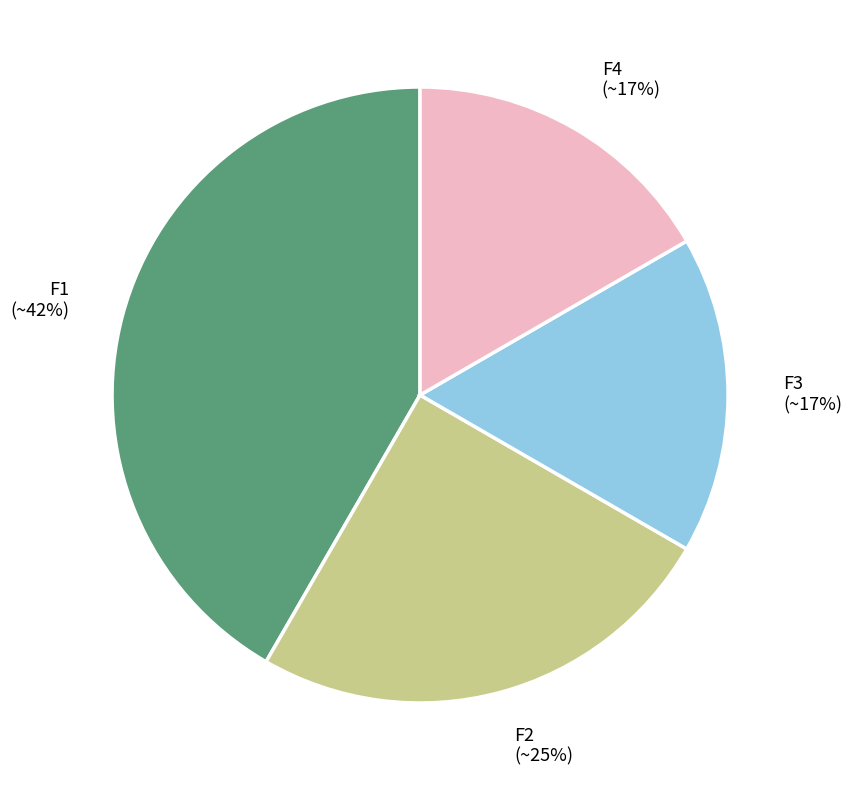

Between F1 and F2, which is larger?

F1